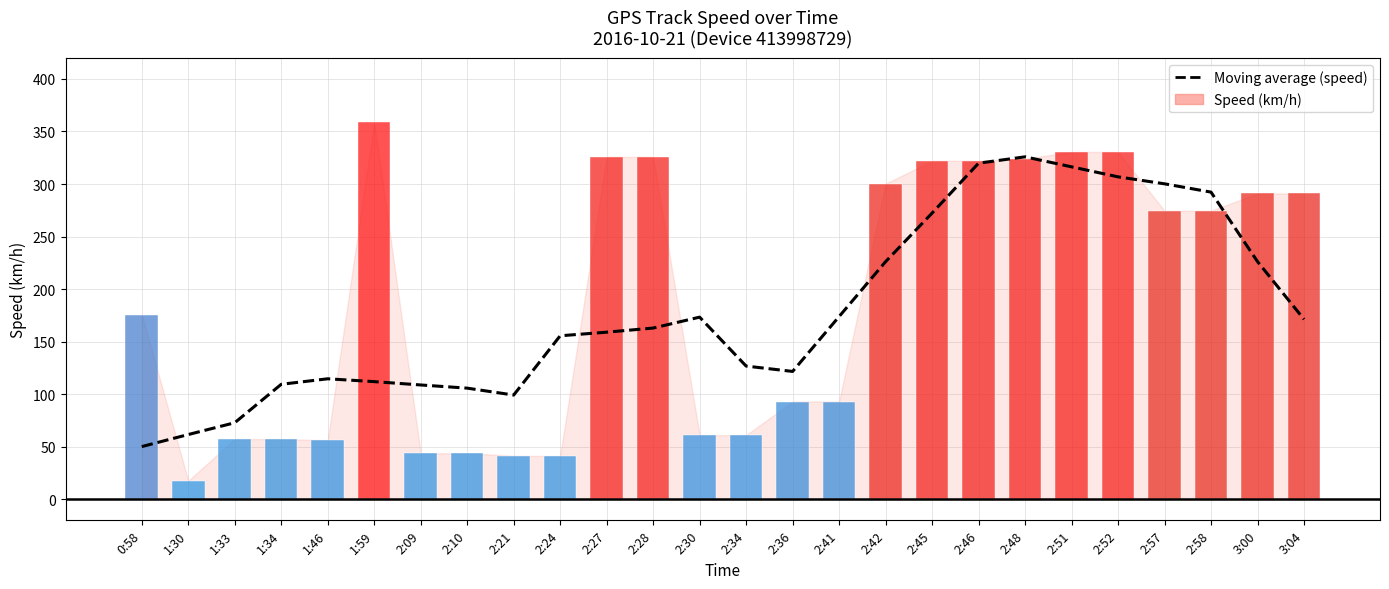

Between 0:58 and 2:58, which is larger?

2:58